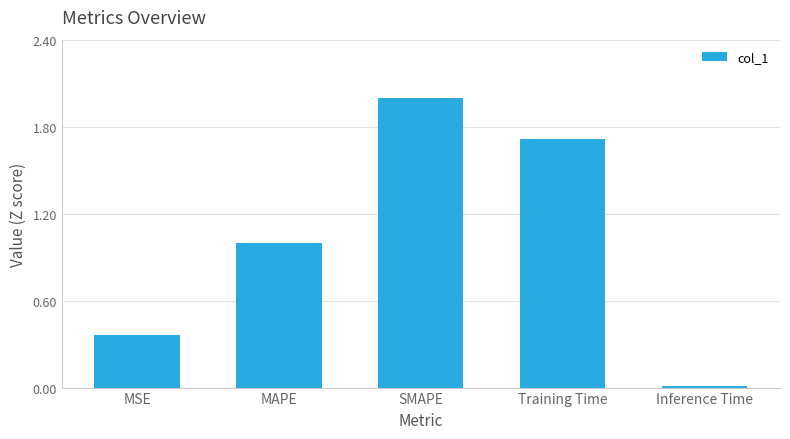

What is the difference between the second highest and minimum values?

1.7